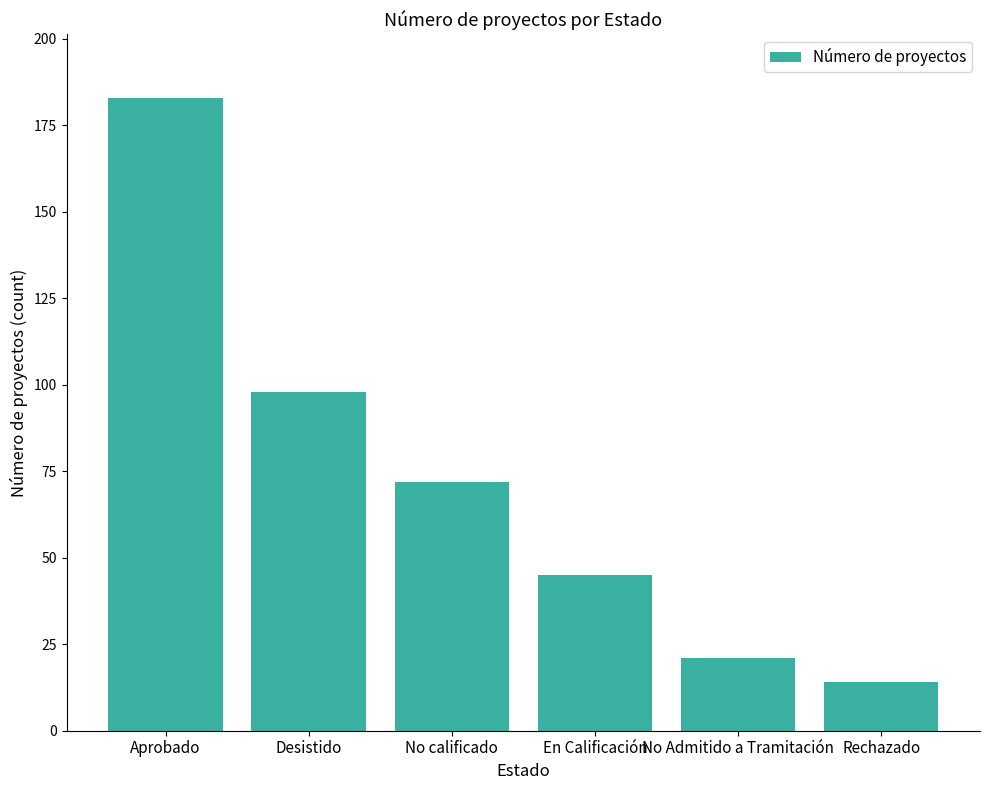

Rank the categories by value from highest to lowest.

Aprobado, Desistido, No calificado, En Calificación, No Admitido a Tramitación, Rechazado